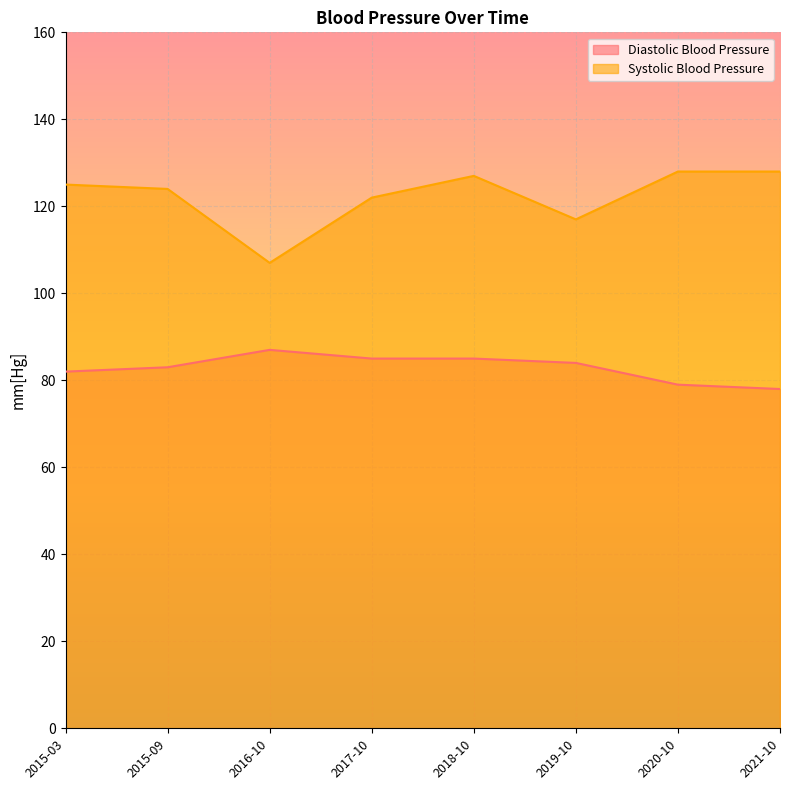

Reading left to right, extract all data points from this chart.

Diastolic Blood Pressure: 82	83	87	85	85	84	79	78
Systolic Blood Pressure: 125	124	107	122	127	117	128	128